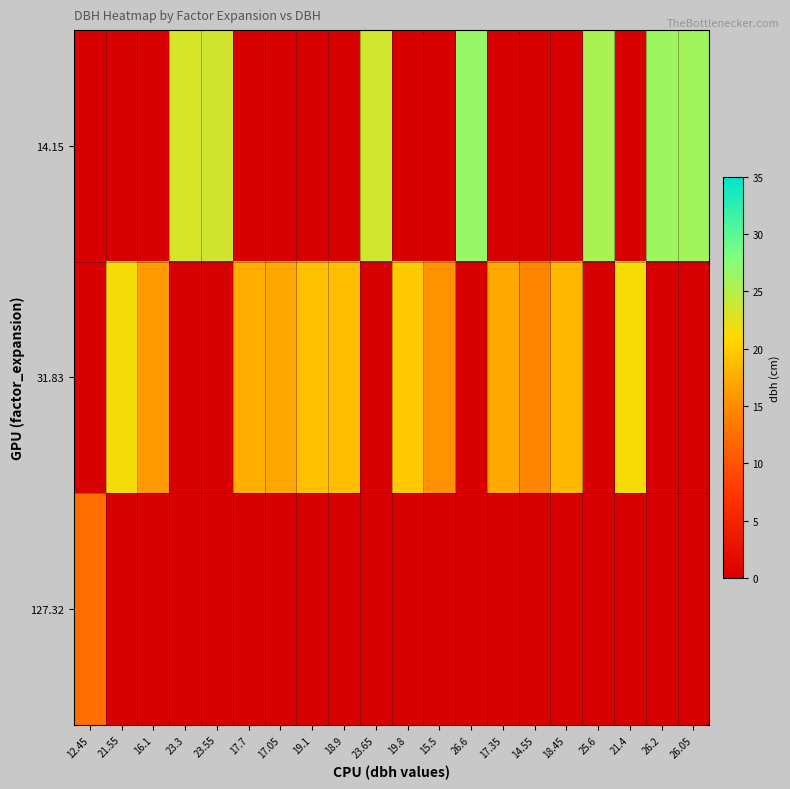

Reading left to right, list all the values displayed in this chart.

14.15: 12.45=0.0	21.55=0.0	16.1=0.0	23.3=23.3	23.55=23.6	17.7=0.0	17.05=0.0	19.1=0.0	18.9=0.0	23.65=23.6	19.8=0.0	15.5=0.0	26.6=26.6	17.35=0.0	14.55=0.0	18.45=0.0	25.6=25.6	21.4=0.0	26.2=26.2	26.05=26.1
31.83: 12.45=0.0	21.55=21.6	16.1=16.1	23.3=0.0	23.55=0.0	17.7=17.7	17.05=17.1	19.1=19.1	18.9=18.9	23.65=0.0	19.8=19.8	15.5=15.5	26.6=0.0	17.35=17.4	14.55=14.6	18.45=18.4	25.6=0.0	21.4=21.4	26.2=0.0	26.05=0.0
127.32: 12.45=12.4	21.55=0.0	16.1=0.0	23.3=0.0	23.55=0.0	17.7=0.0	17.05=0.0	19.1=0.0	18.9=0.0	23.65=0.0	19.8=0.0	15.5=0.0	26.6=0.0	17.35=0.0	14.55=0.0	18.45=0.0	25.6=0.0	21.4=0.0	26.2=0.0	26.05=0.0